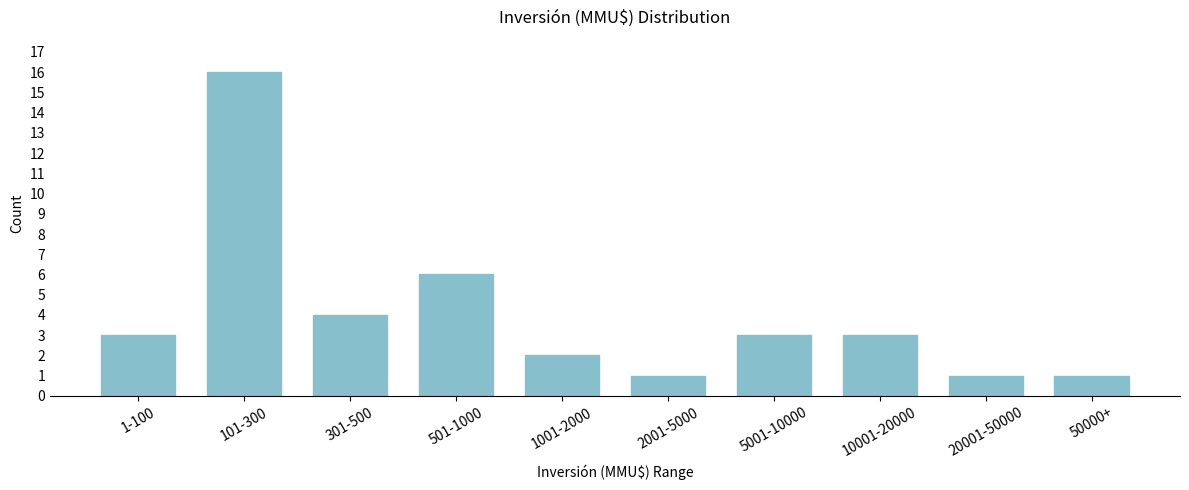

Reading left to right, extract all data points from this chart.

3	16	4	6	2	1	3	3	1	1